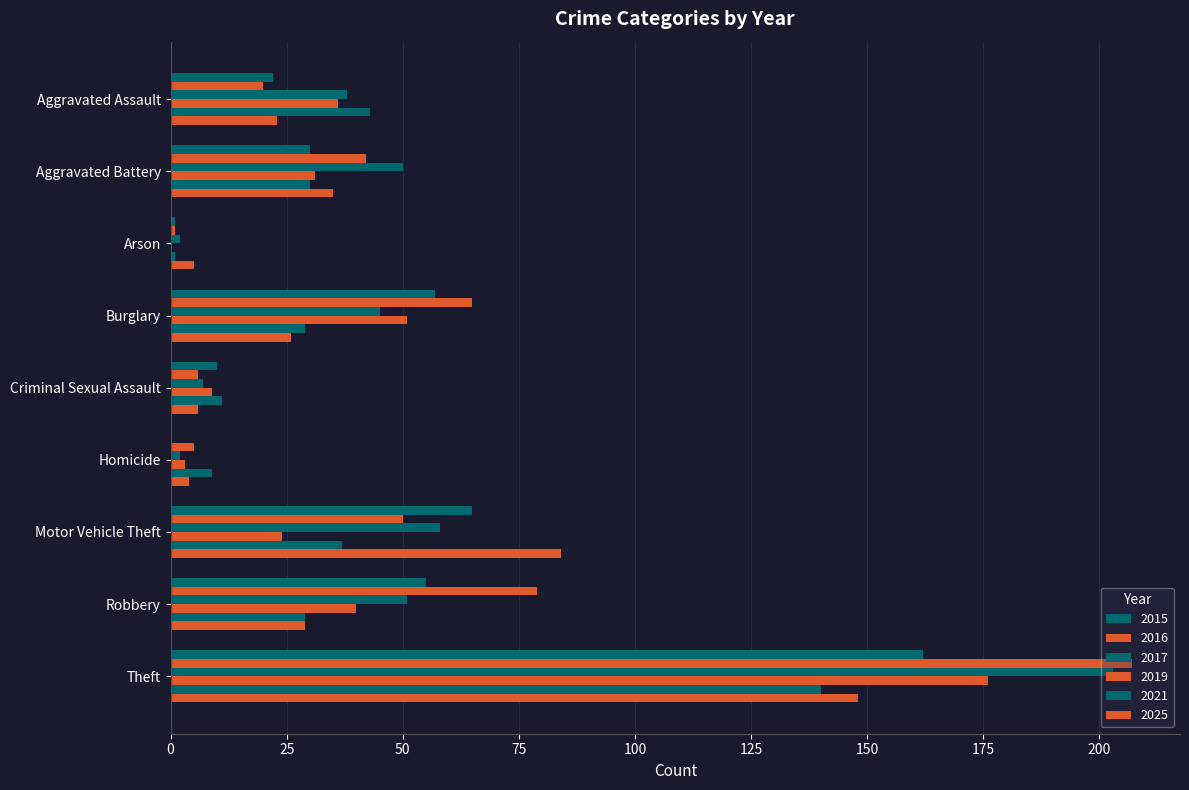

How many categories are shown in the chart?

9